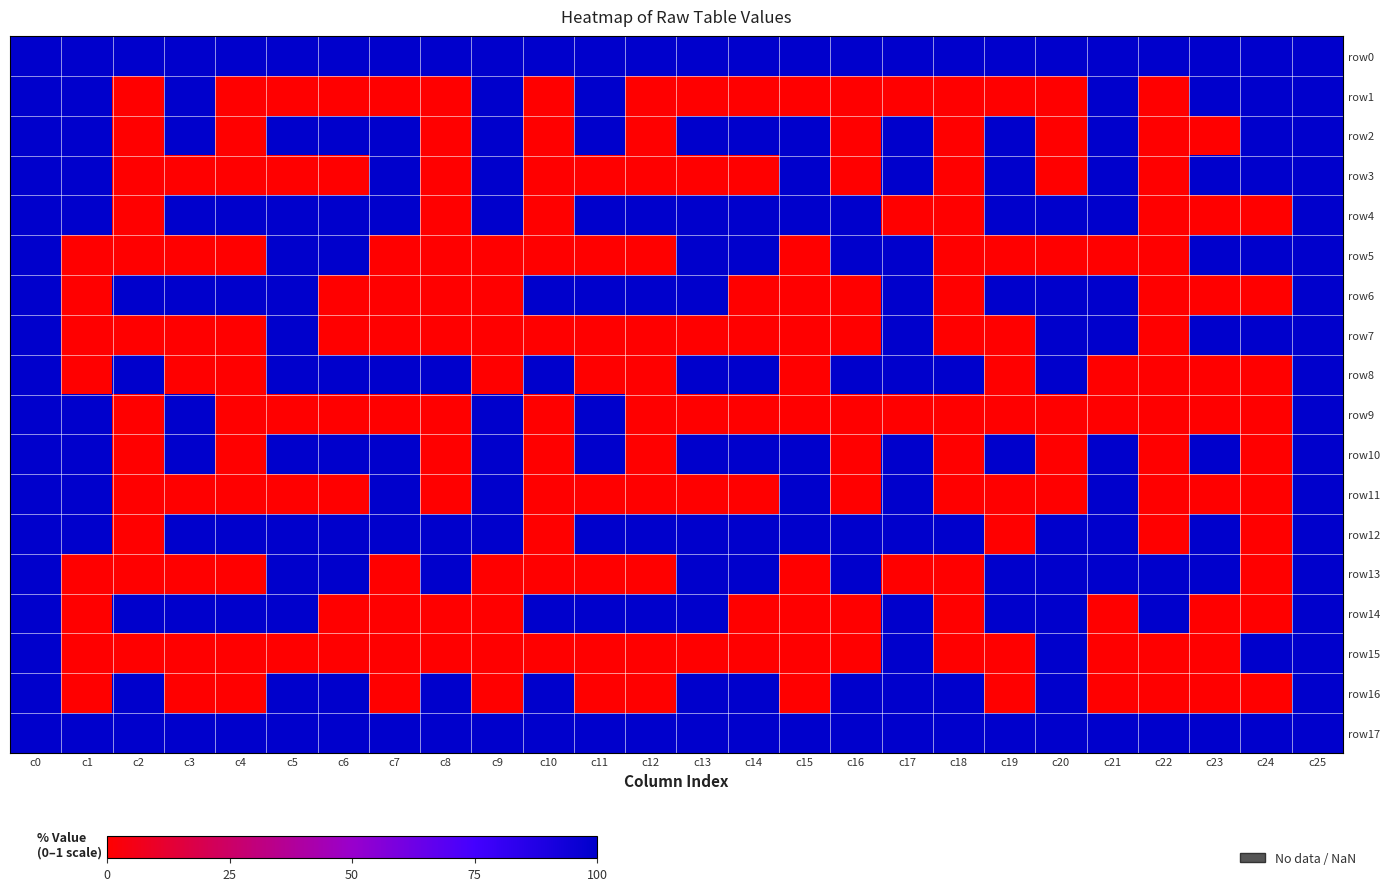

List the series in order of their peak value, lowest first.

row0, row1, row2, row3, row4, row5, row6, row7, row8, row9, row10, row11, row12, row13, row14, row15, row16, row17